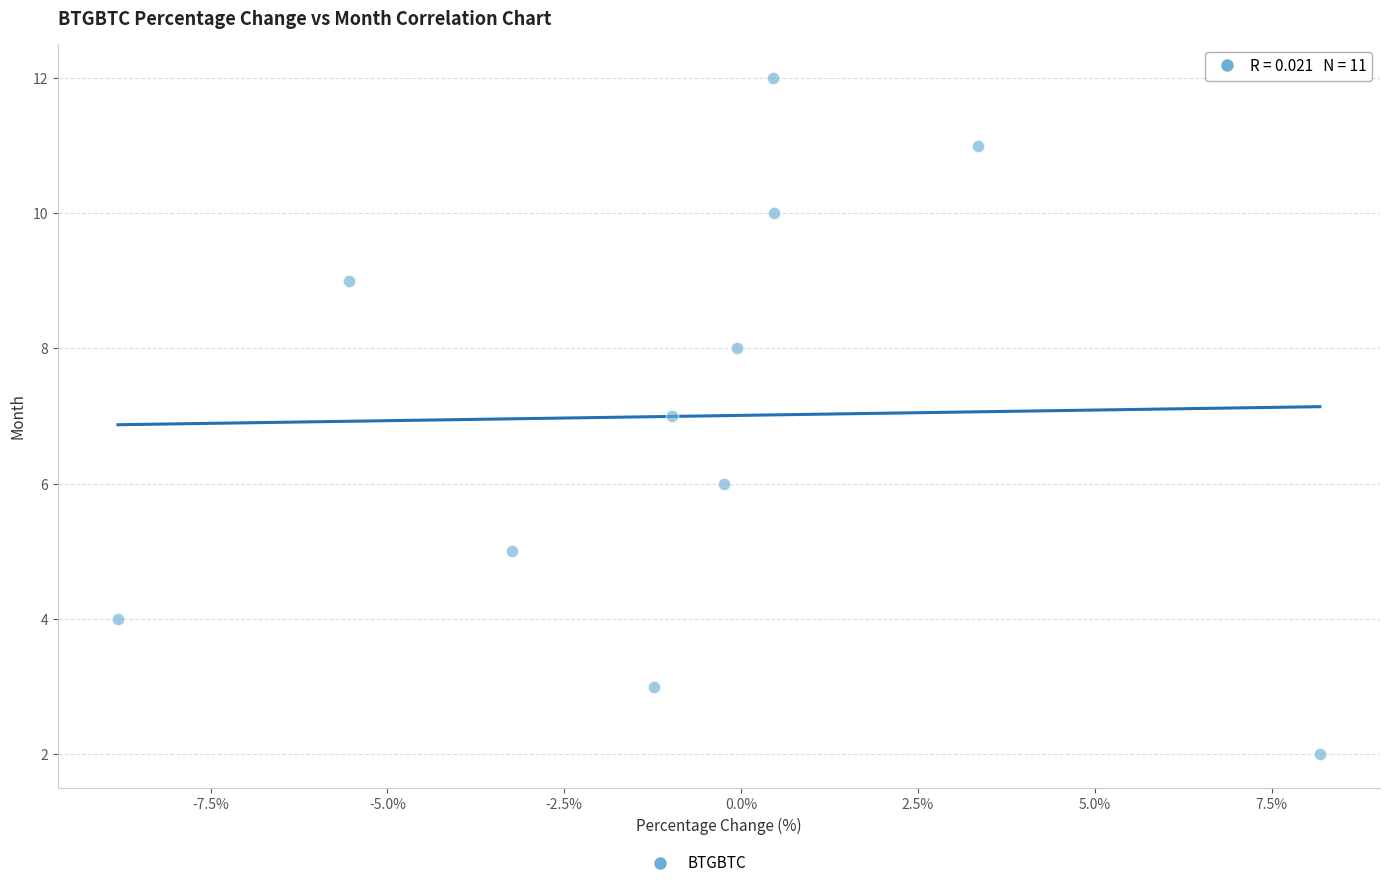

What is the range of Y values (max minus min)?

10